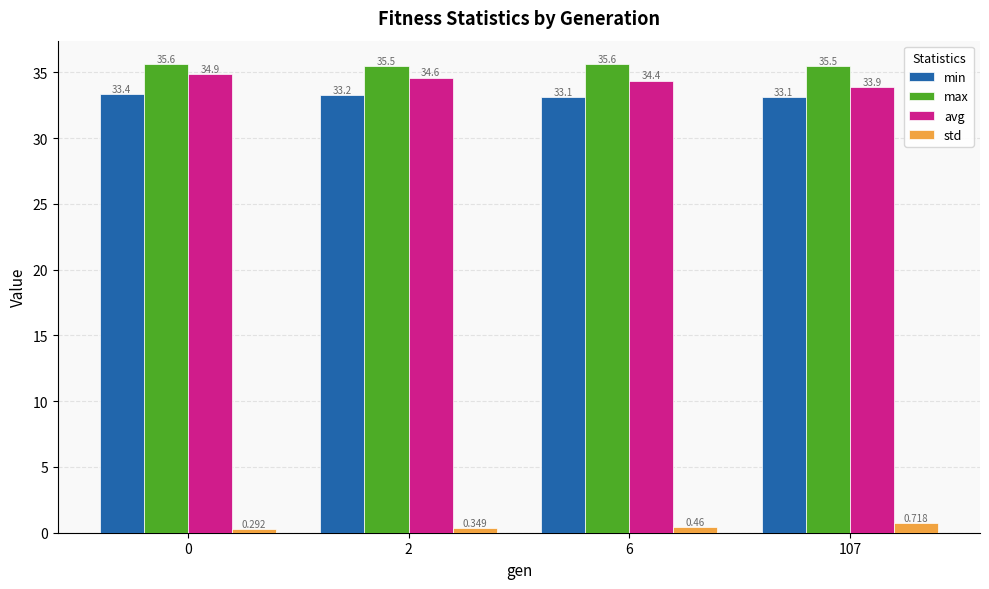

Which series has the largest total across all categories?

max